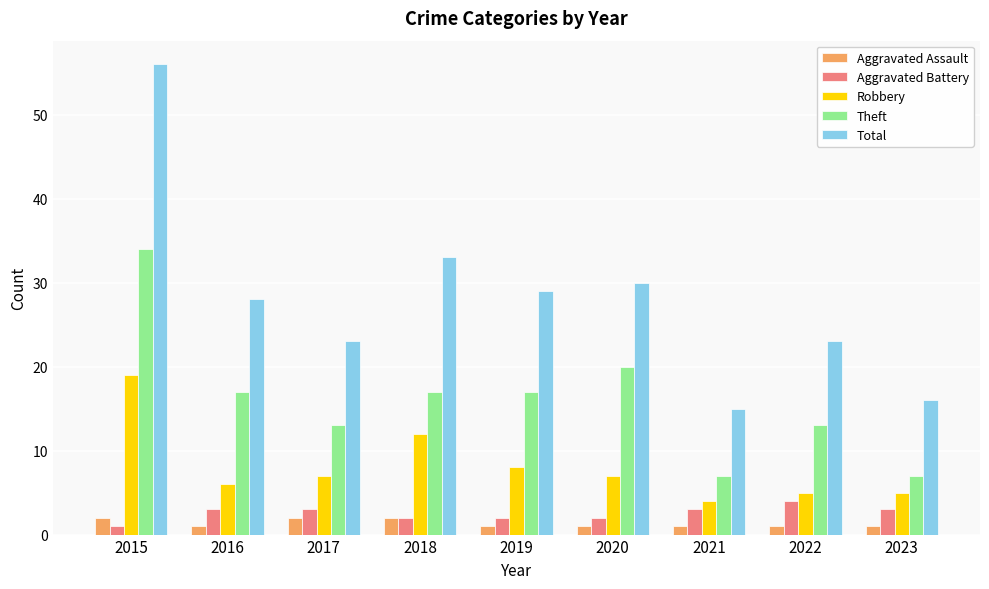

What is the total value across all series at 2018?

66